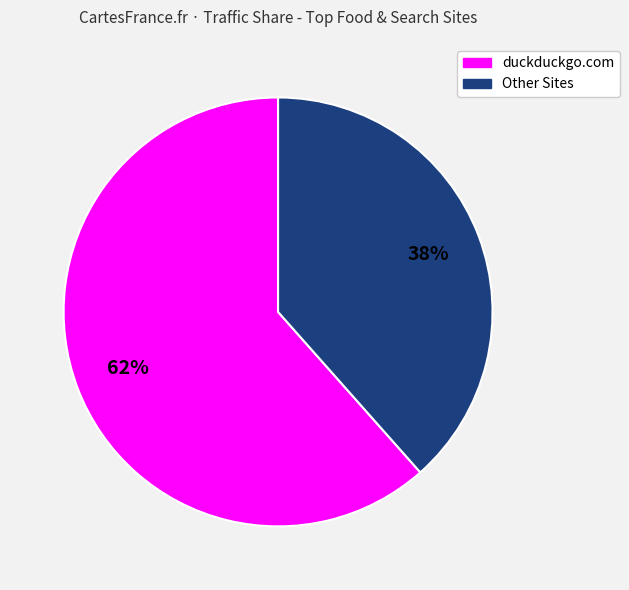

To the nearest percent, what is the average slice percentage?

50%